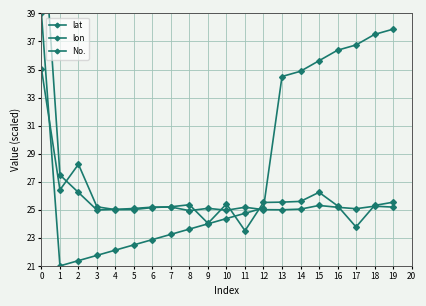

True or false: lon has more than 0 interior local peaks.

True